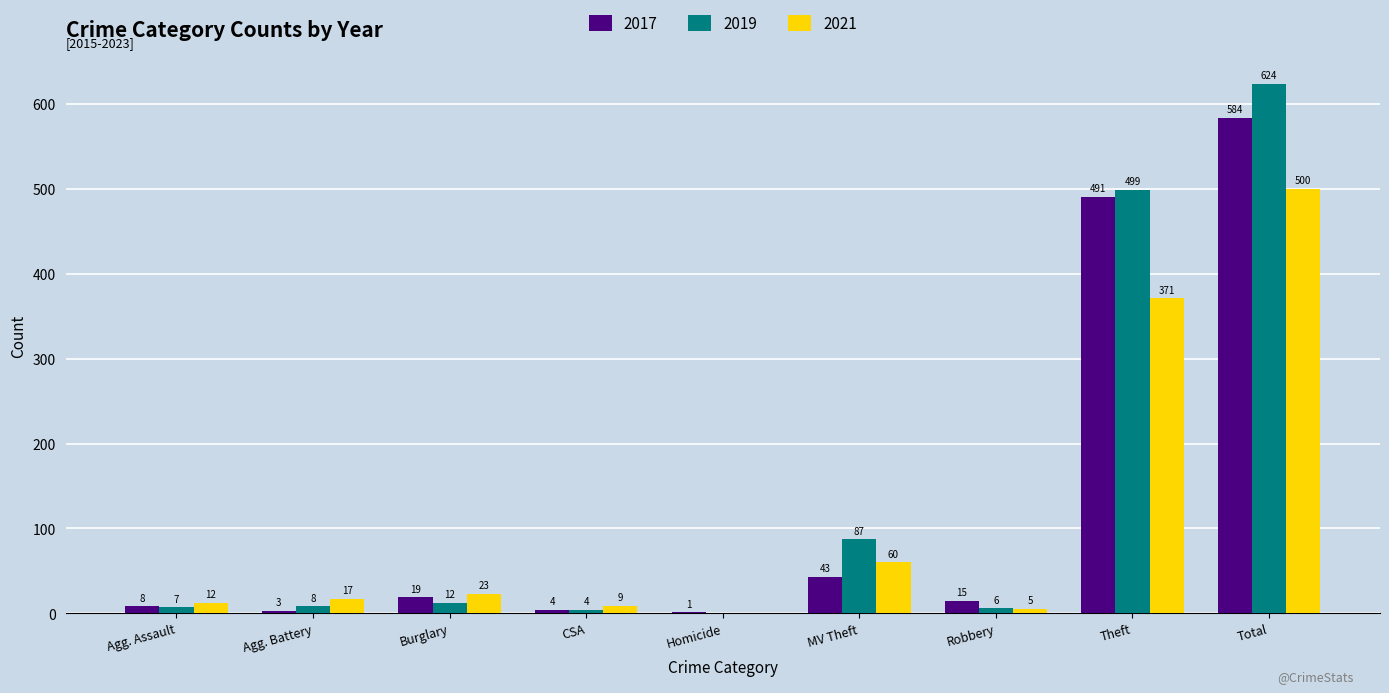

How many groups of bars are there?

9